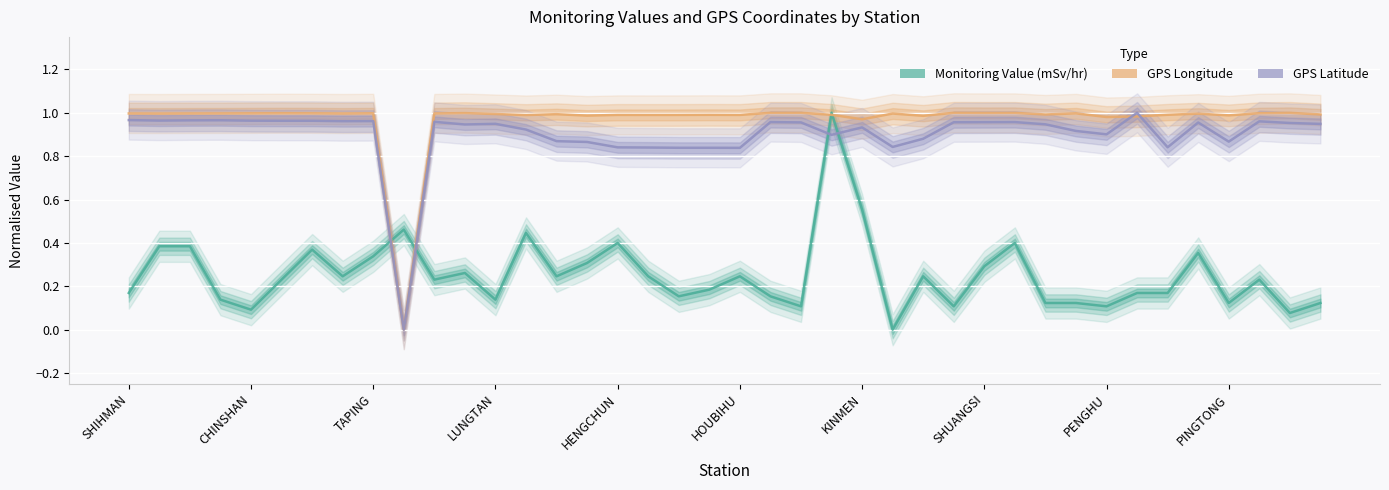

What position from the left is 15?

16